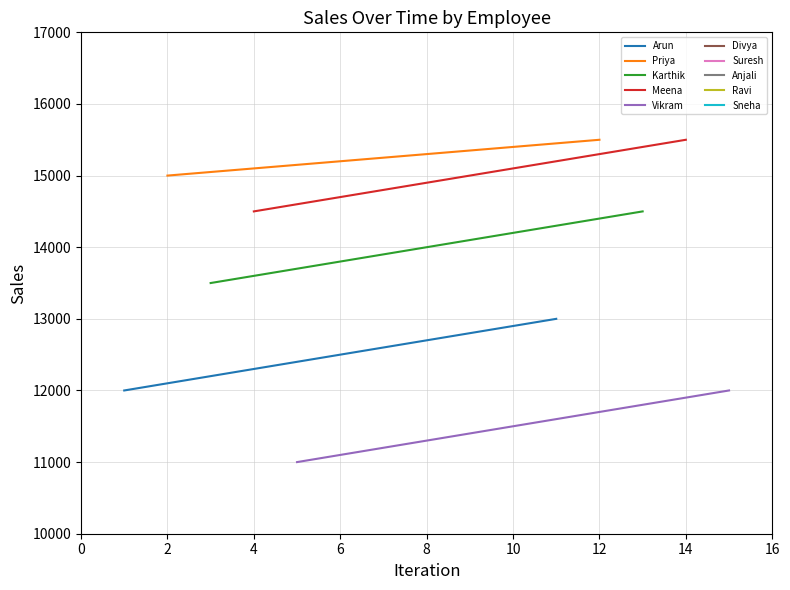

Between 2 and 0, which is larger?

2